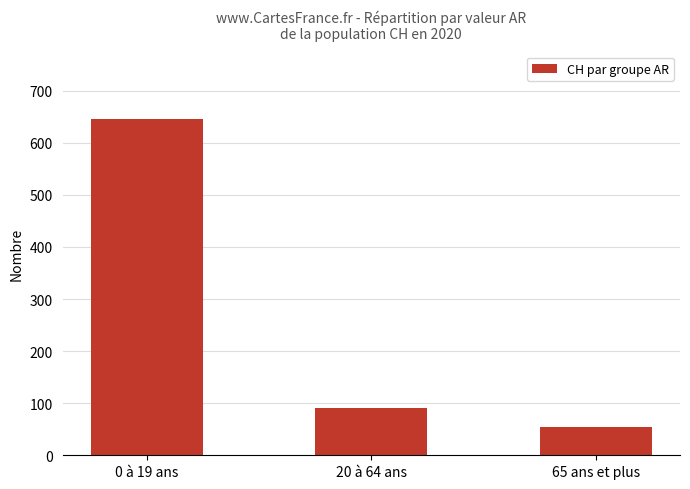

True or false: the data shows 55 at 65 ans et plus.

True